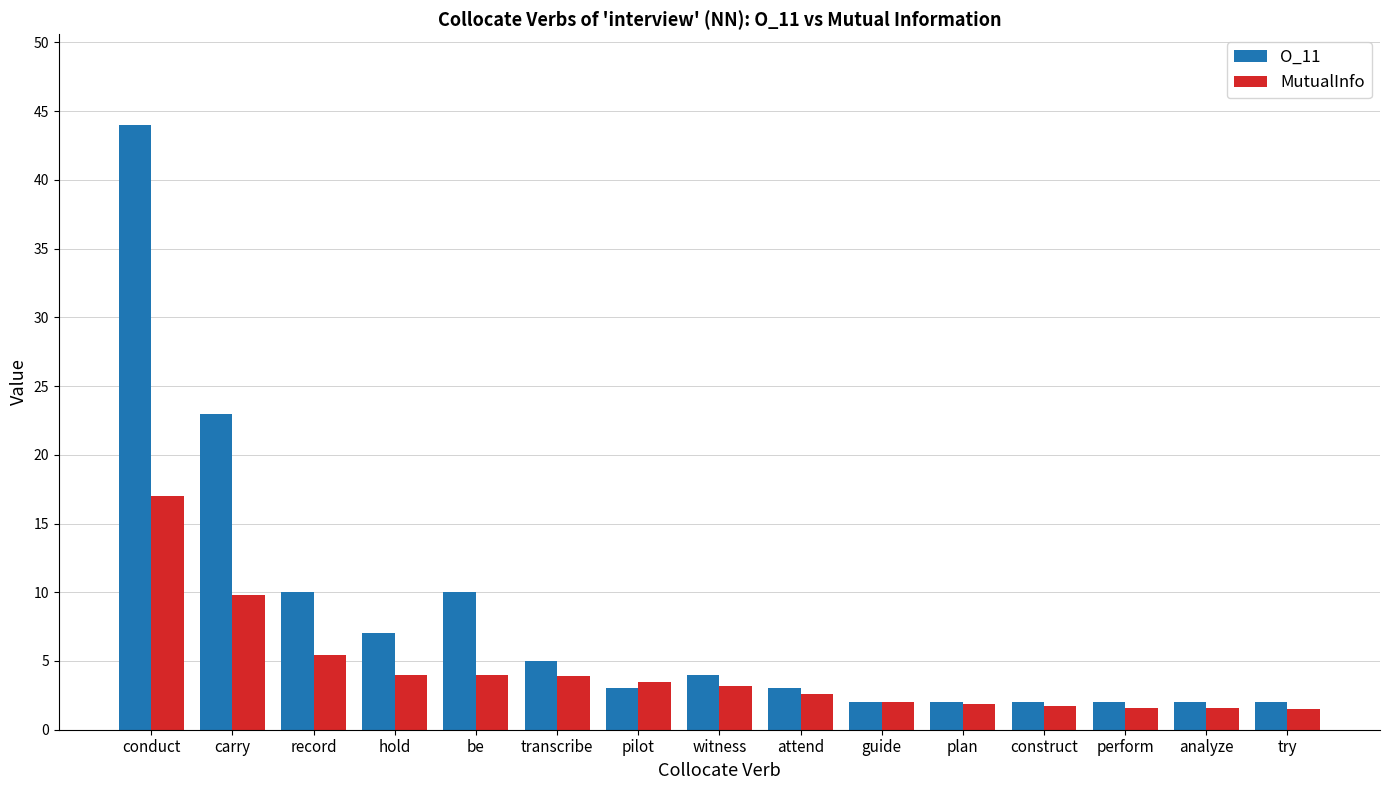

What are all the series names shown in the legend?

O_11, MutualInfo